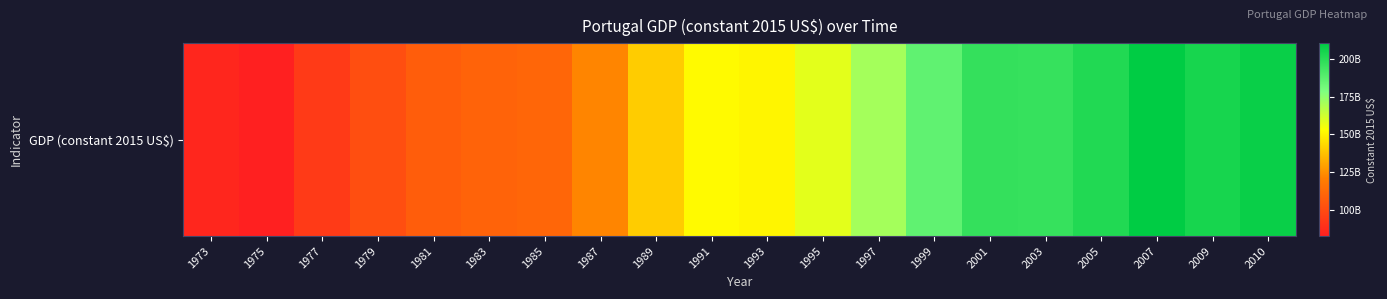

What is the smallest value displayed?

82377809425.5